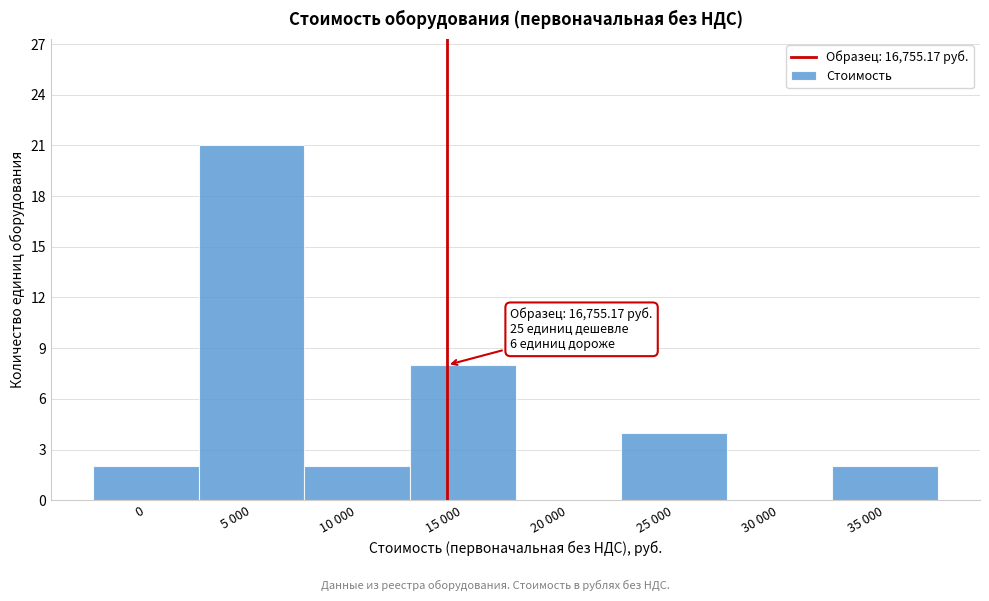

Reading left to right, transcribe all the data shown in this chart.

0=2	5 000=21	10 000=2	15 000=8	20 000=0	25 000=4	30 000=0	35 000=2